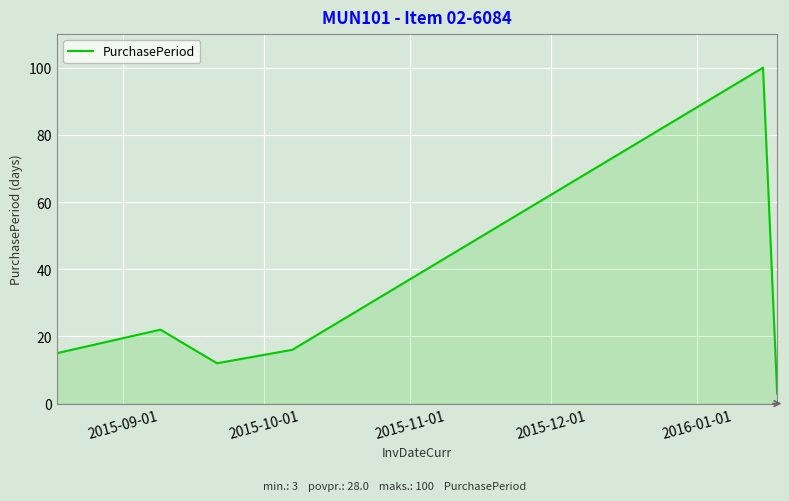

Count the number of categories in the chart.

6